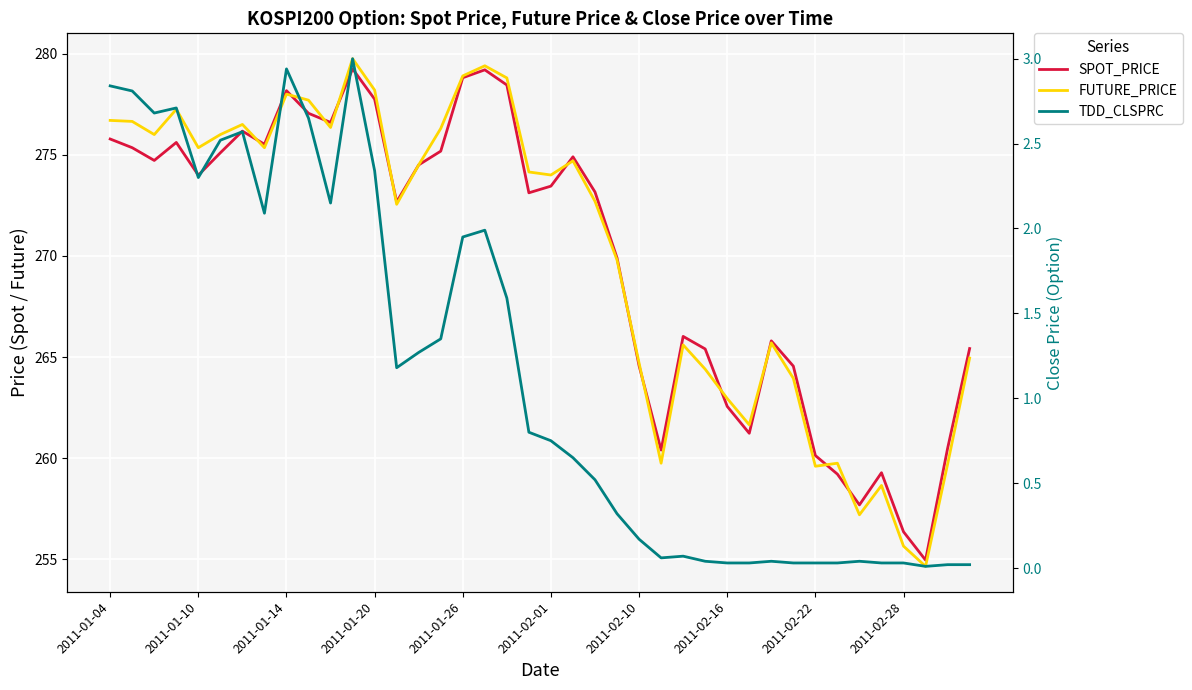

What is the sum of the FUTURE_PRICE values at 18 and 20?

552.8